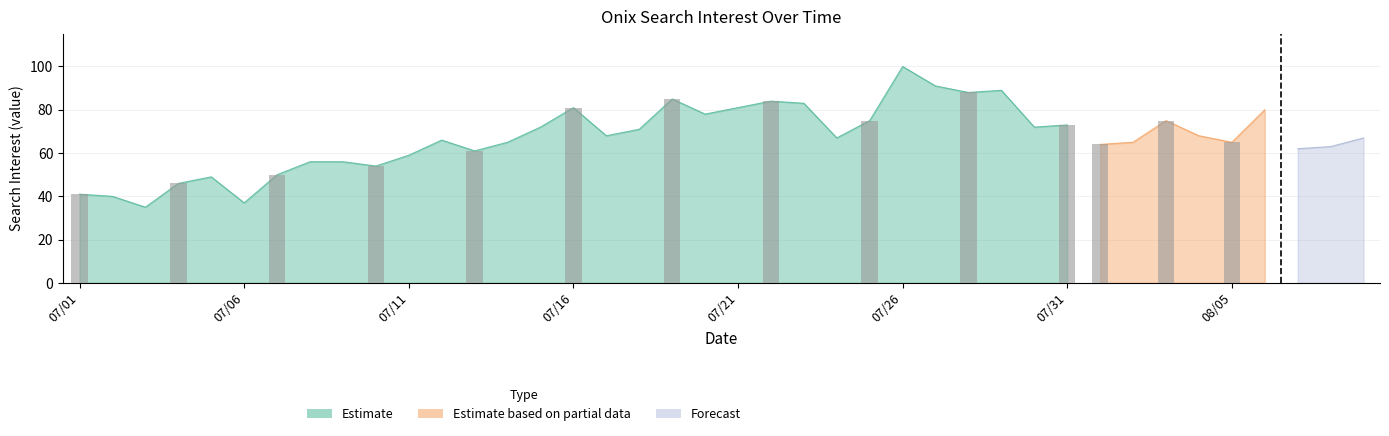

Approximately how many times larger is the value at 2016/07/08 compared to 2016/07/27?

0.6